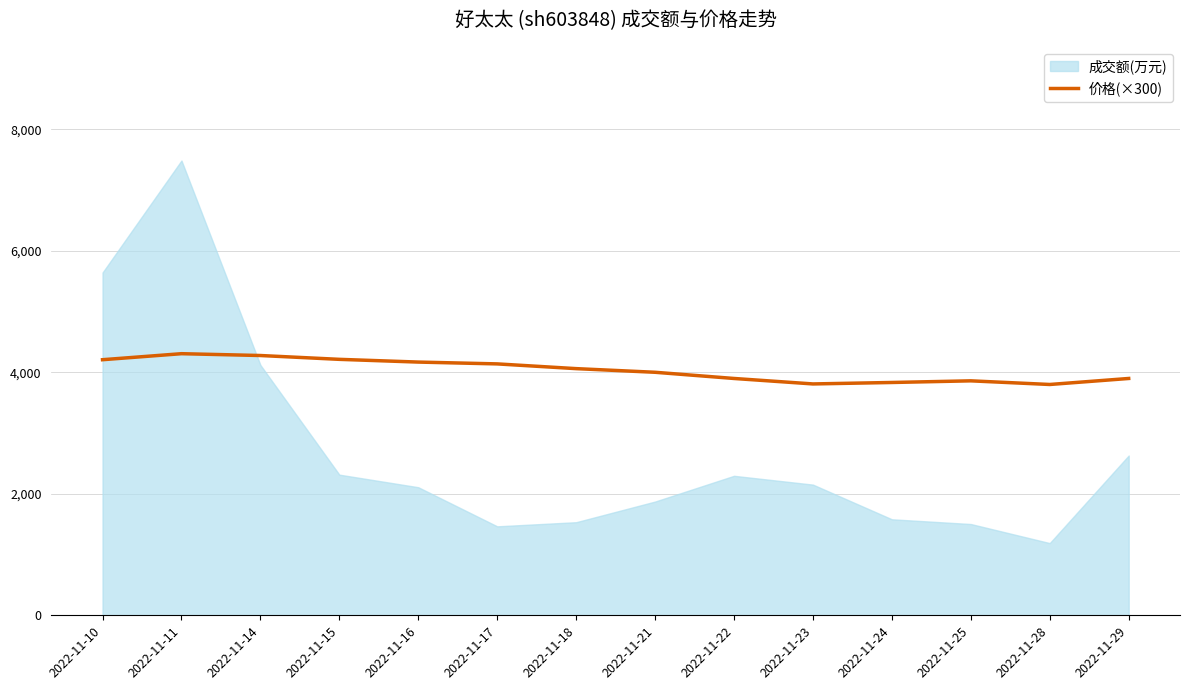

How many data points does each series have?

14